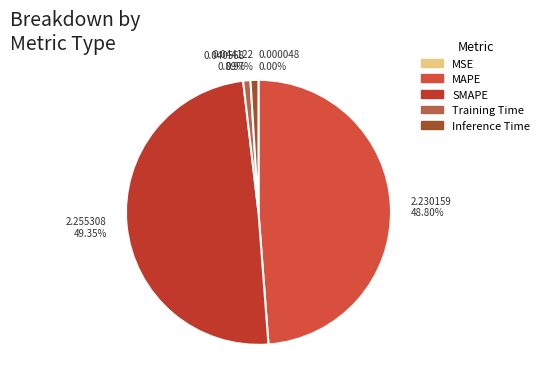

Which slice is the largest?

2.255308 49.35%